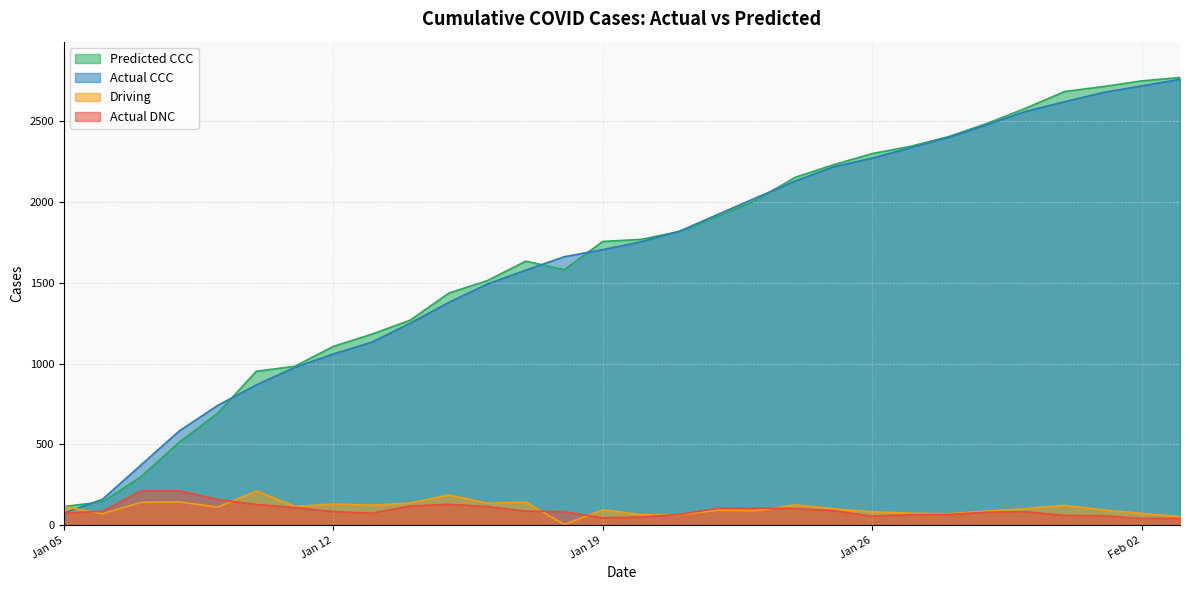

How many data points in Actual DNC are less than 83?

14